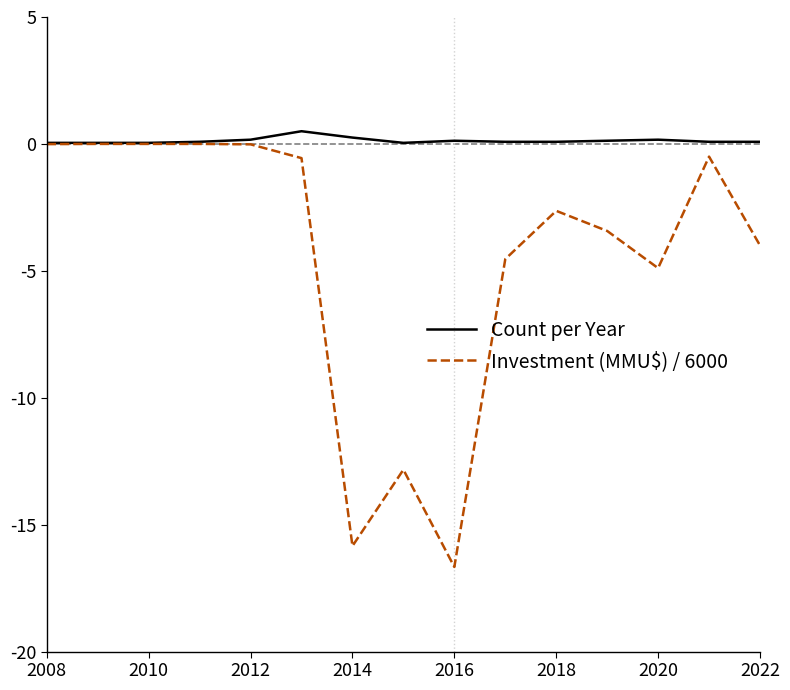

What is the greatest value displayed?

0.5